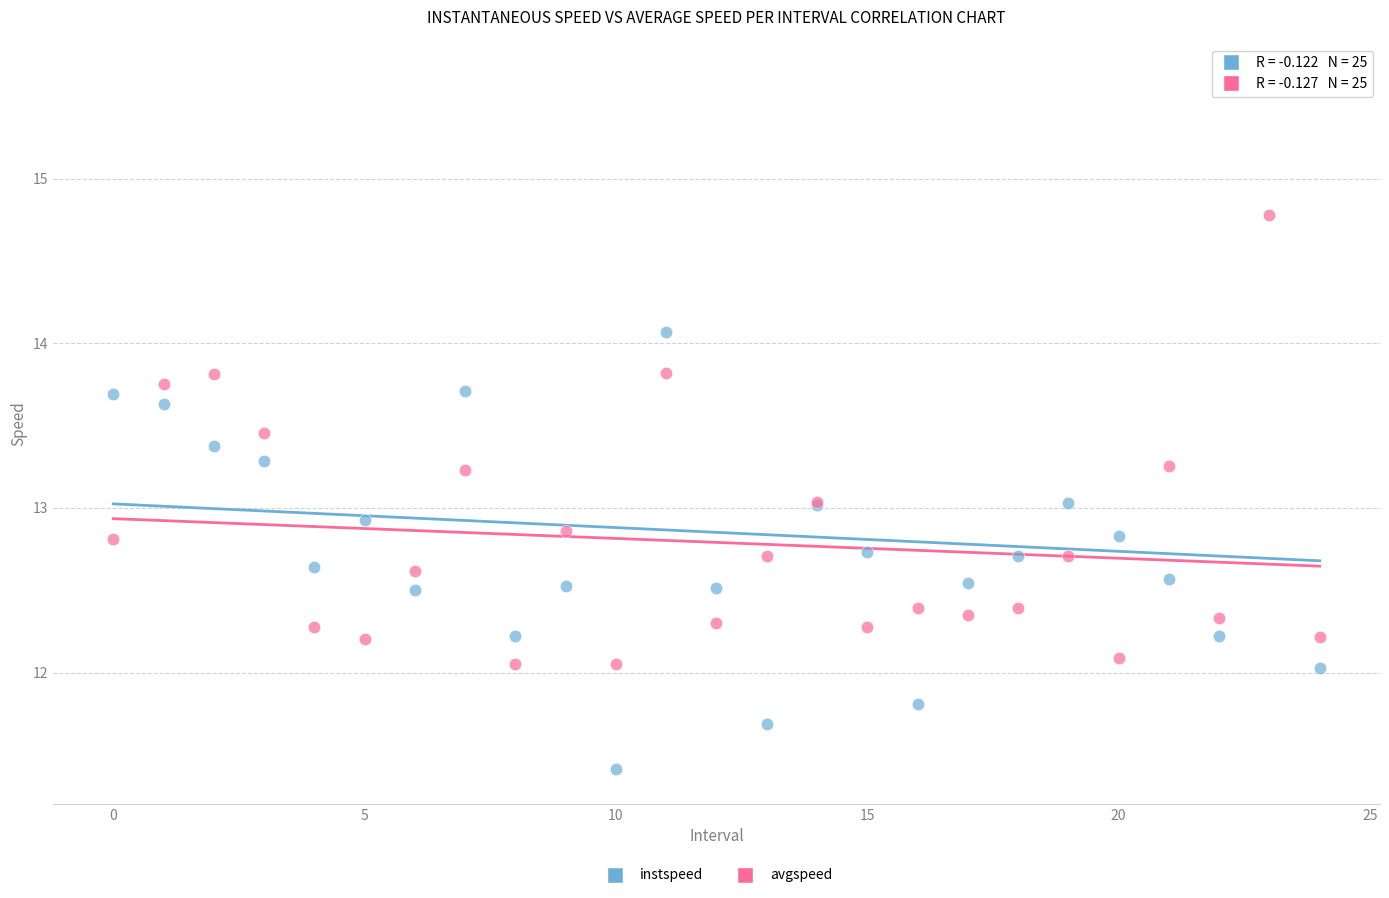

Which series contains the lowest Y value?

instspeed